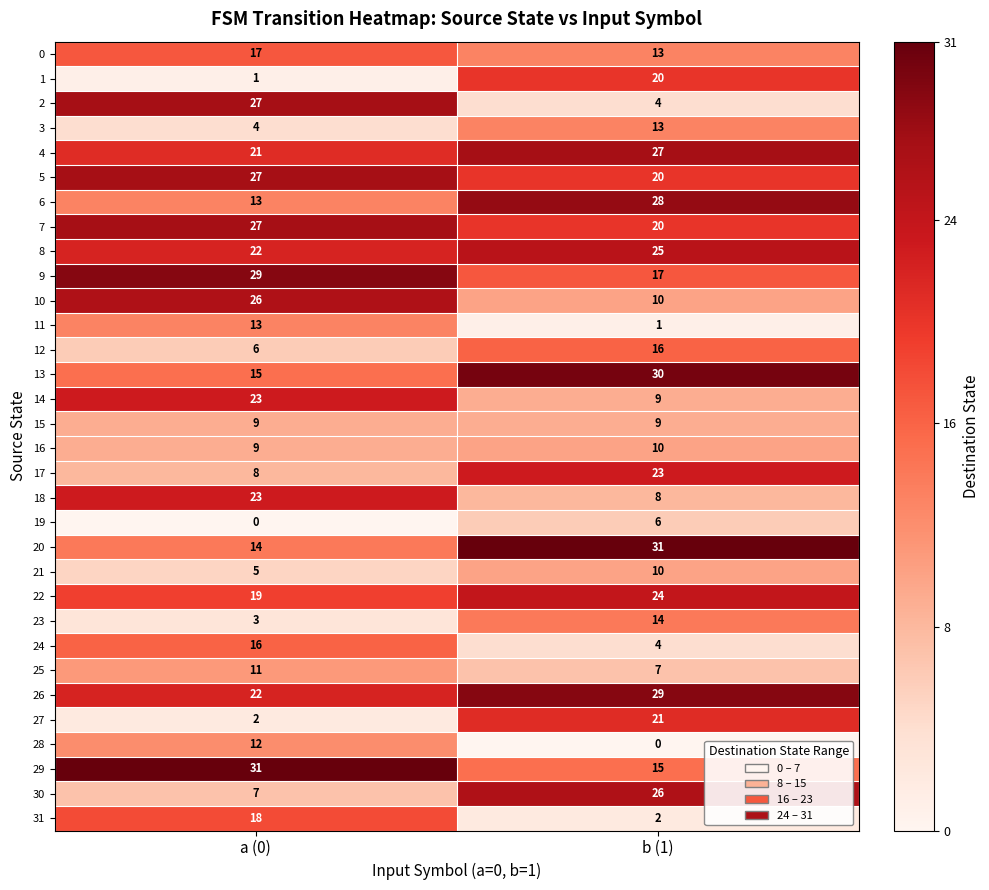

Is it true that 17 equals 8 at a (0)?

True